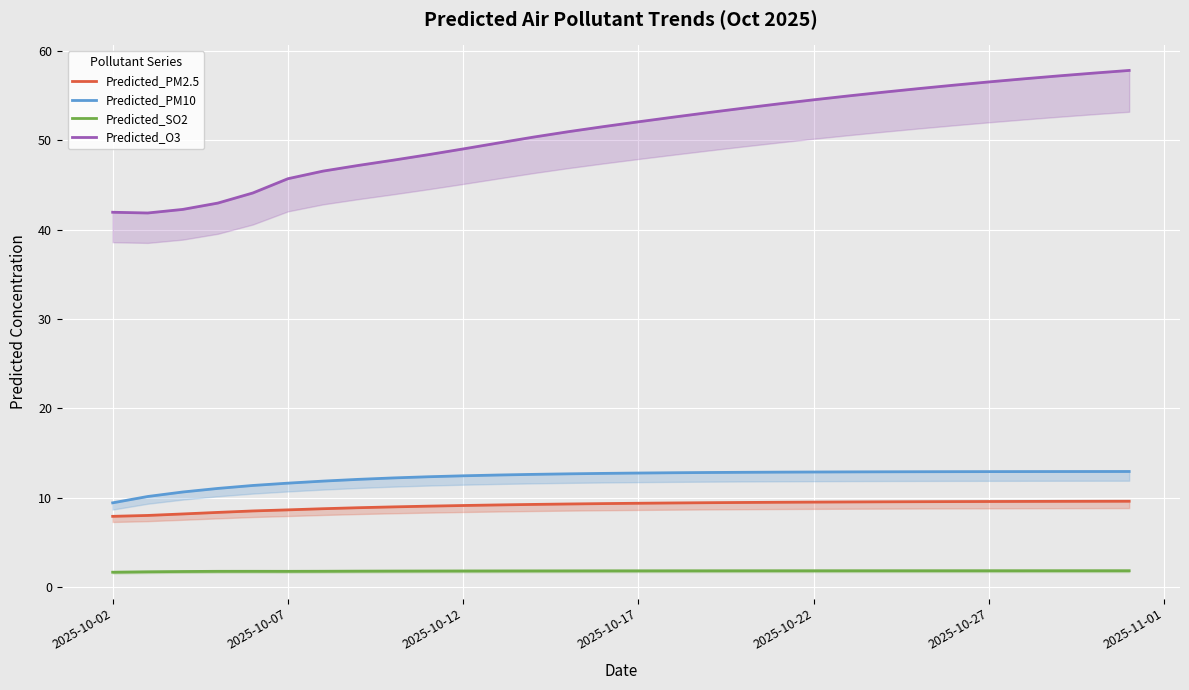

True or false: Predicted_O3 and Predicted_SO2 intersect in this chart.

False